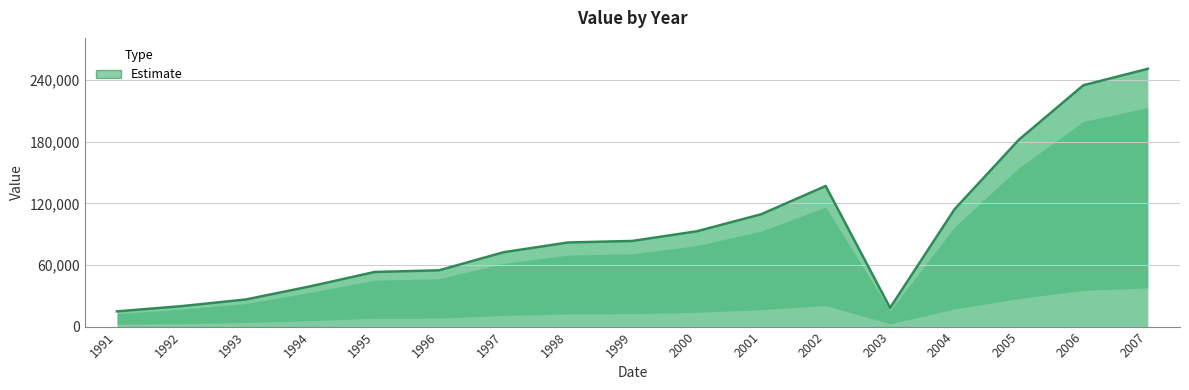

What is the sum of all values?

1585600